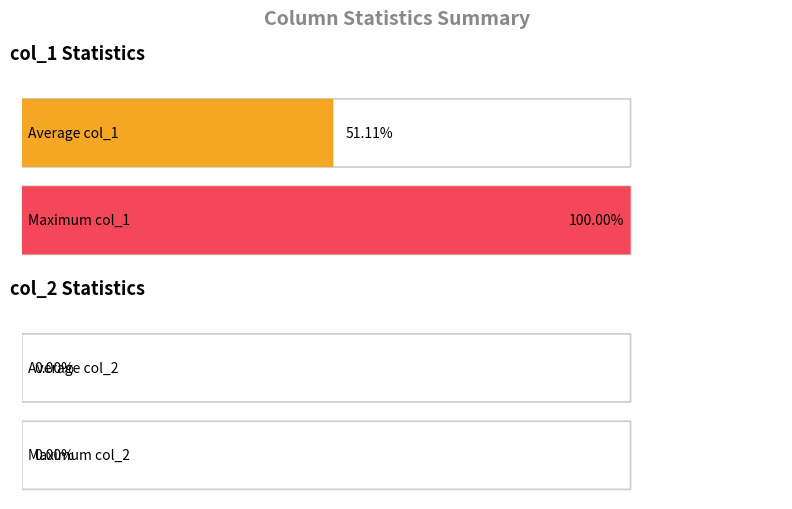

How many data points in col_1 are above 9?

7